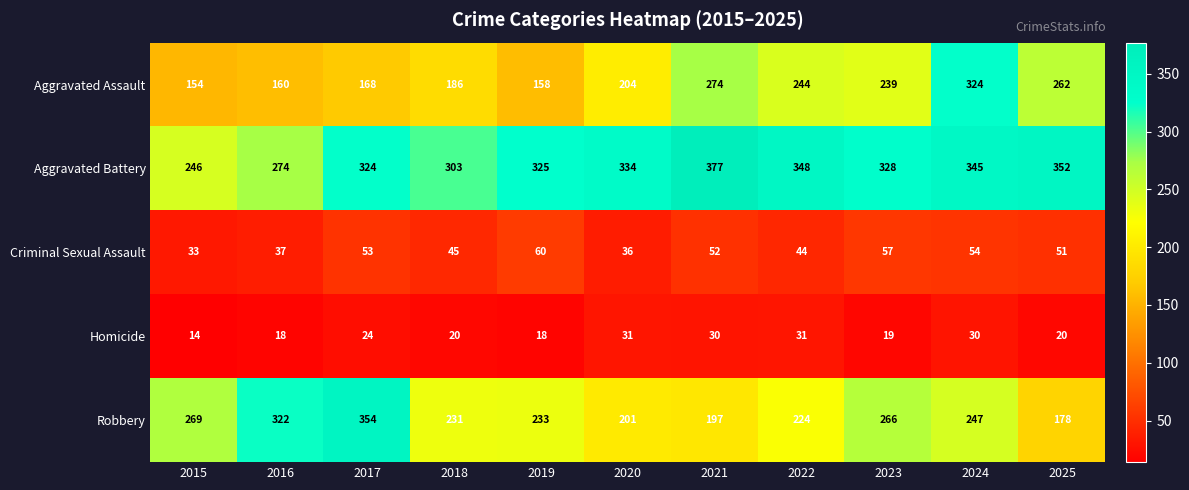

Rank the series at 2015 from lowest to highest value.

Homicide, Criminal Sexual Assault, Aggravated Assault, Aggravated Battery, Robbery